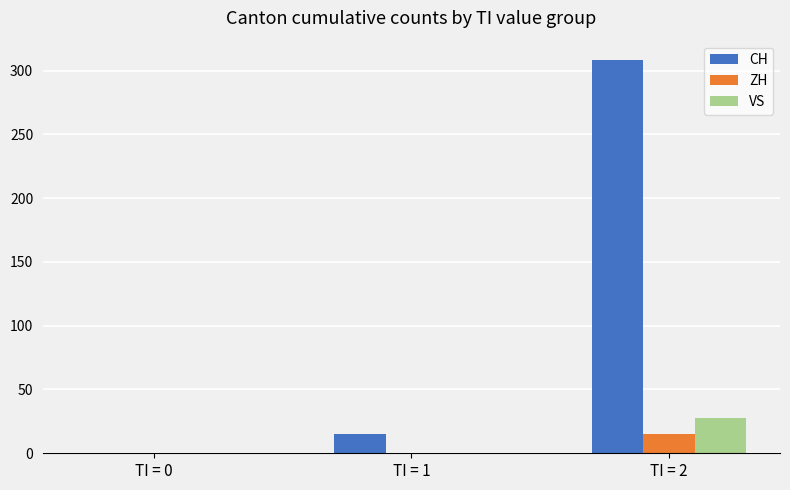

How many groups of bars are there?

3